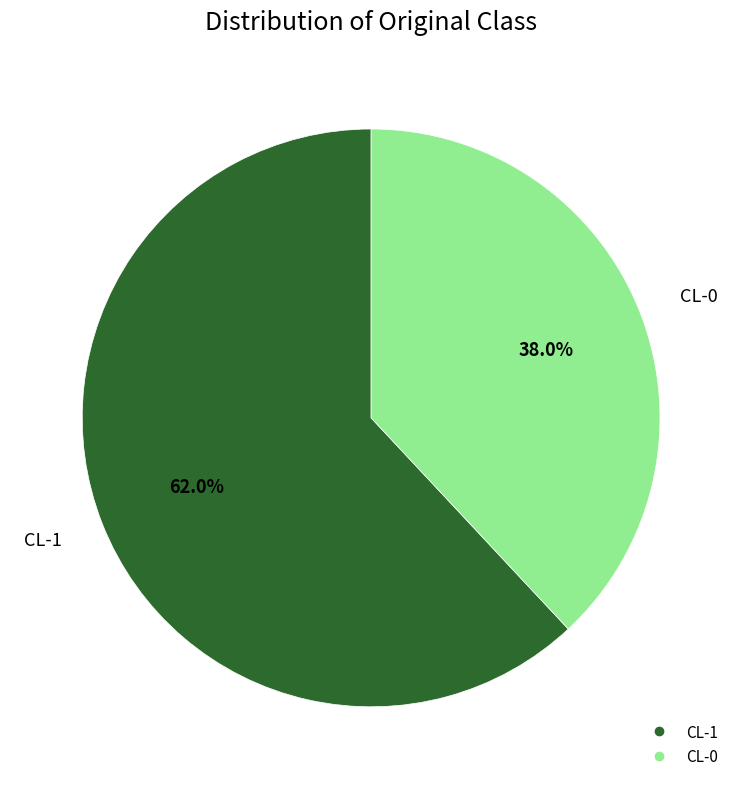

Which has a higher value, CL-0 or CL-1?

CL-1